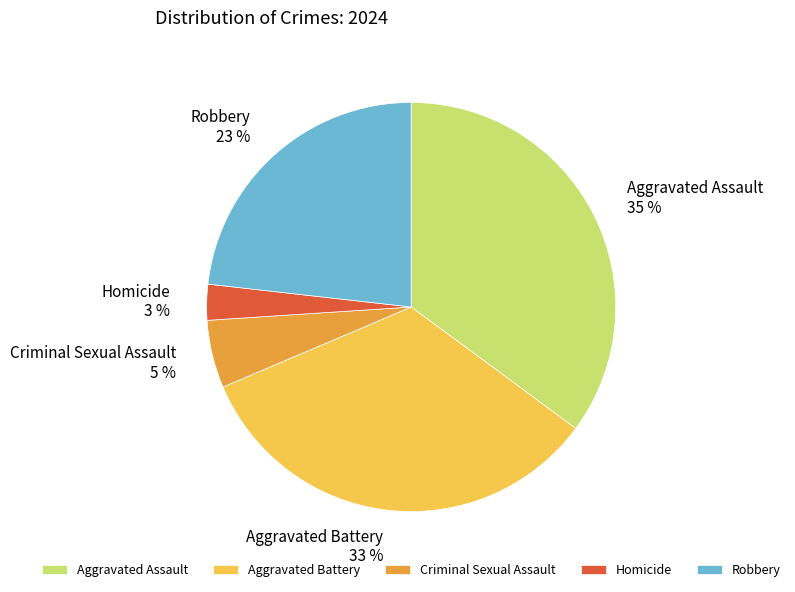

Is it true that Criminal Sexual Assault is 18% of the pie?

False